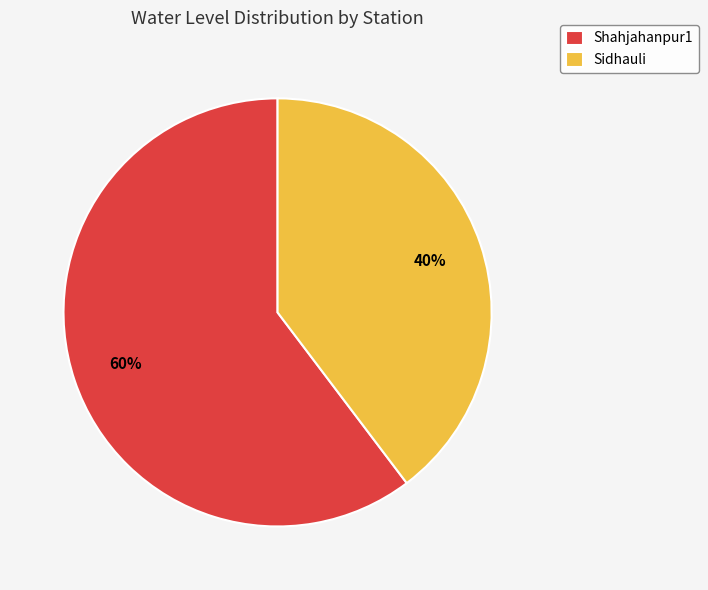

Do Sidhauli and Shahjahanpur1 together represent more than half of the pie?

Yes